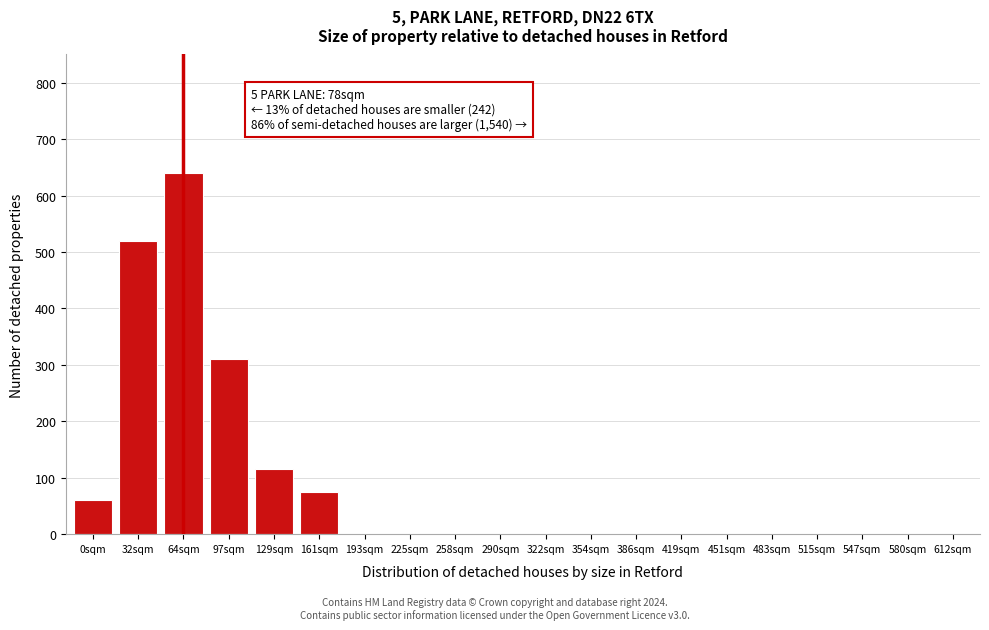

Reading right to left, transcribe all the data shown in this chart.

612sqm=0	580sqm=0	547sqm=0	515sqm=0	483sqm=0	451sqm=0	419sqm=0	386sqm=0	354sqm=0	322sqm=0	290sqm=0	258sqm=0	225sqm=0	193sqm=0	161sqm=75	129sqm=115	97sqm=310	64sqm=640	32sqm=520	0sqm=60